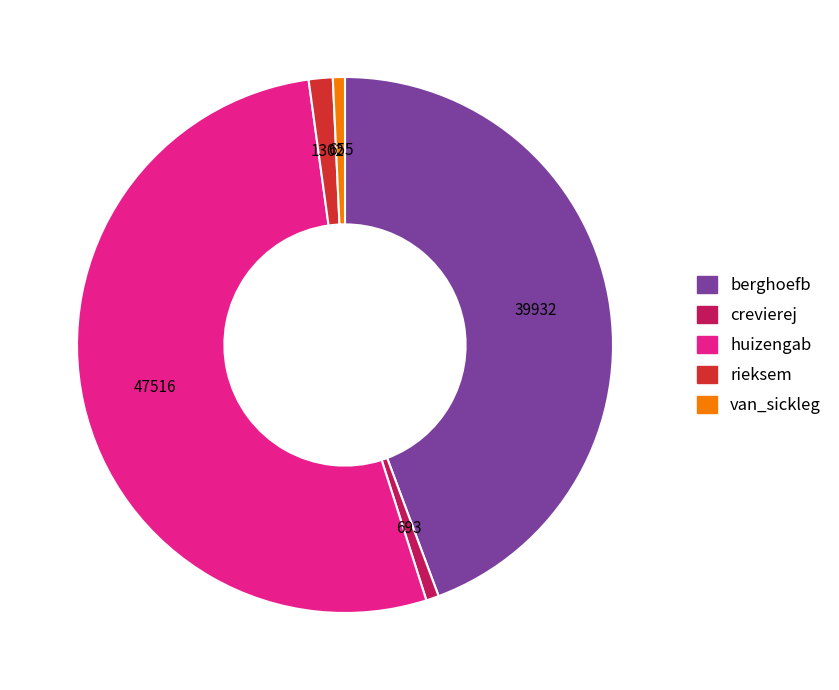

Between van_sickleg and berghoefb, which is larger?

berghoefb